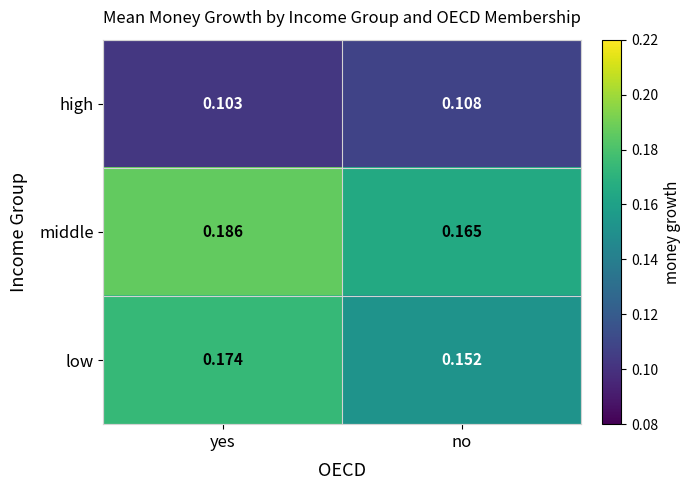

Is the value of high at yes greater than the value of low at no?

No